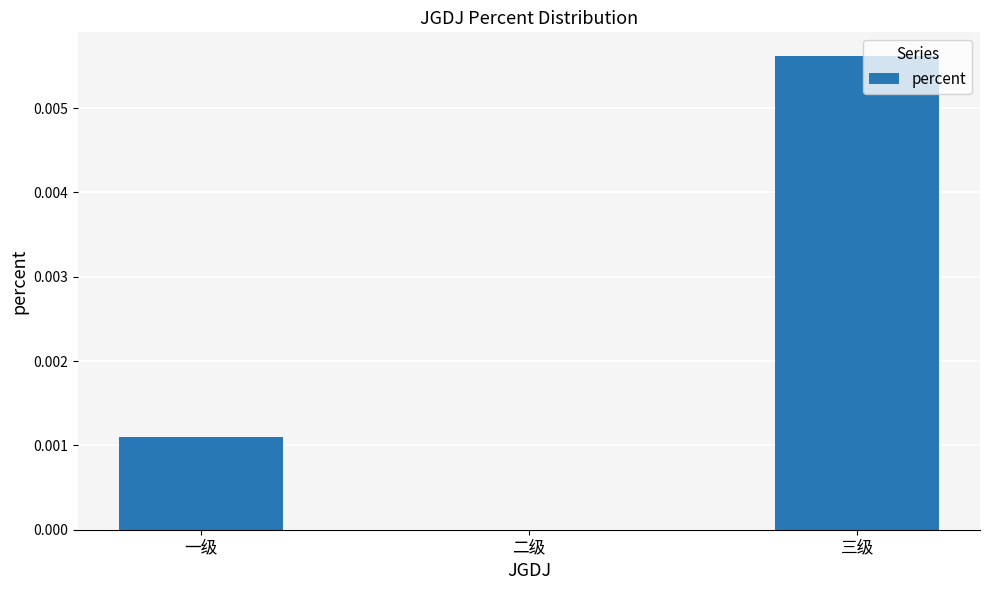

Which has a higher value, 二级 or 三级?

三级